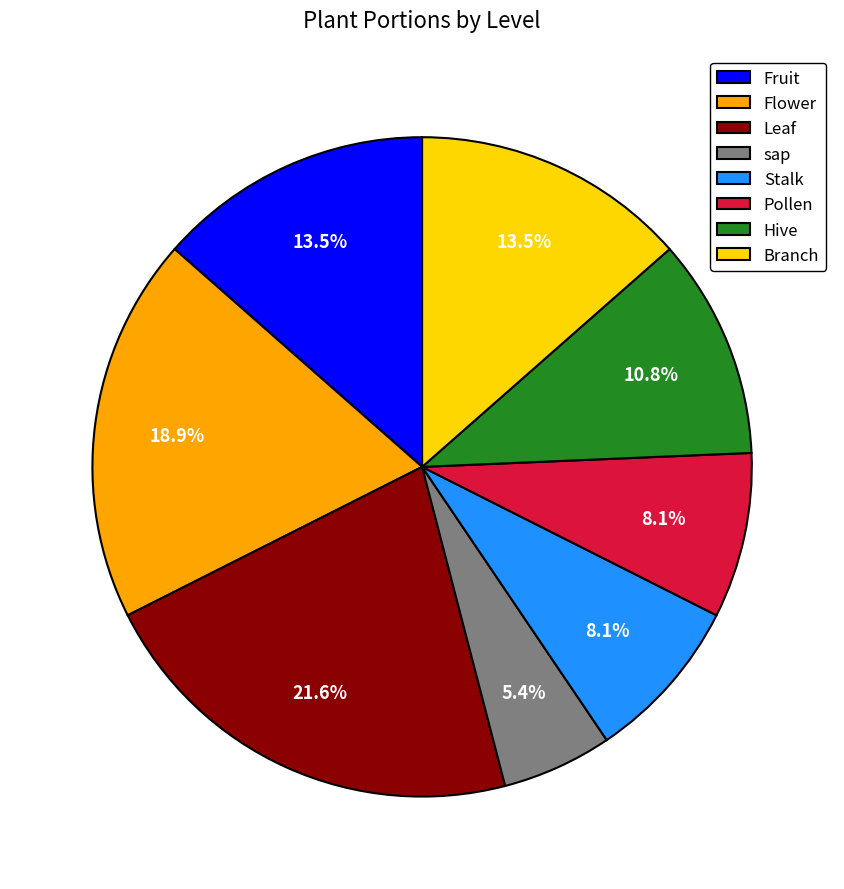

Approximately how many times larger is the value at Fruit compared to Hive?

1.2